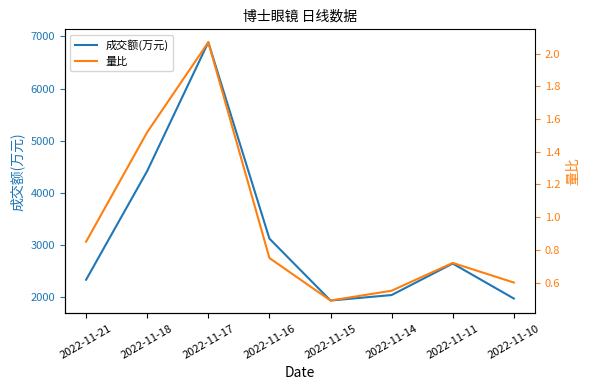

At which category is the sum across all series the highest?

2022-11-17